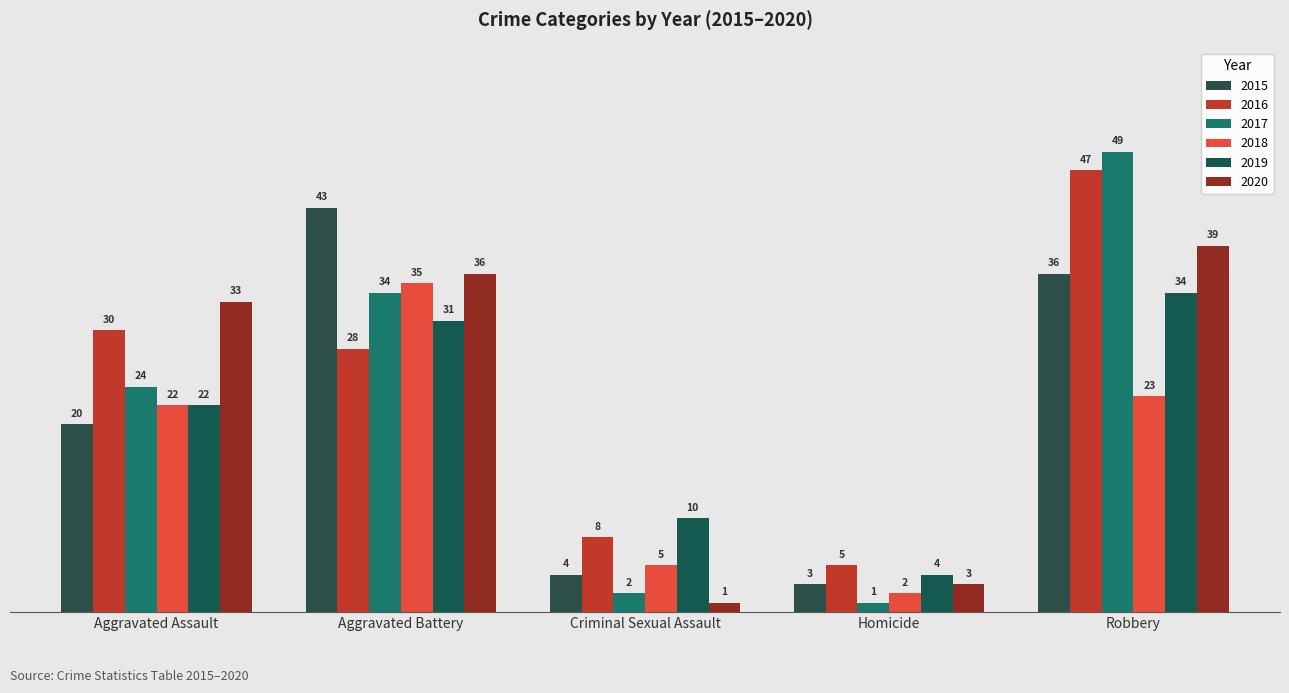

The 2019 series shows 10 at Criminal Sexual Assault. True or false?

True